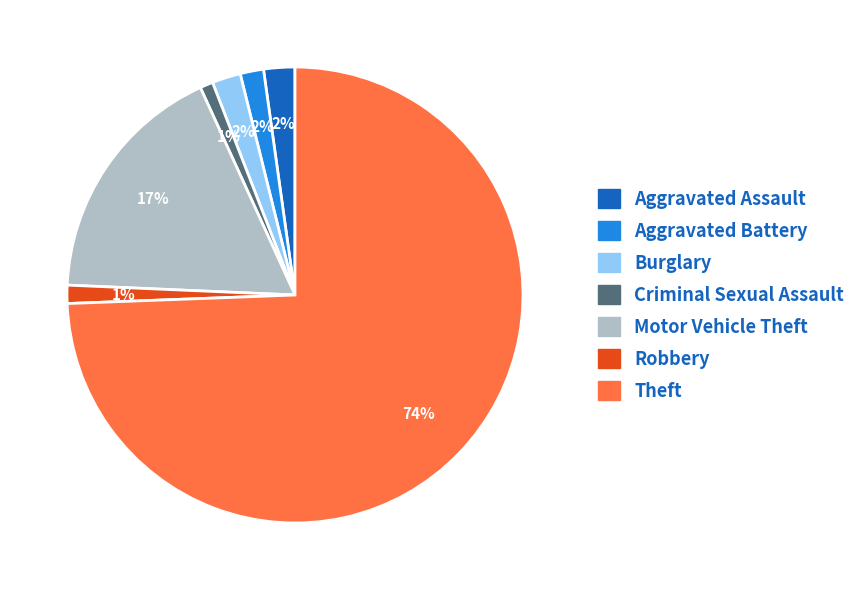

Is the sum of Criminal Sexual Assault and Aggravated Battery greater than half?

No